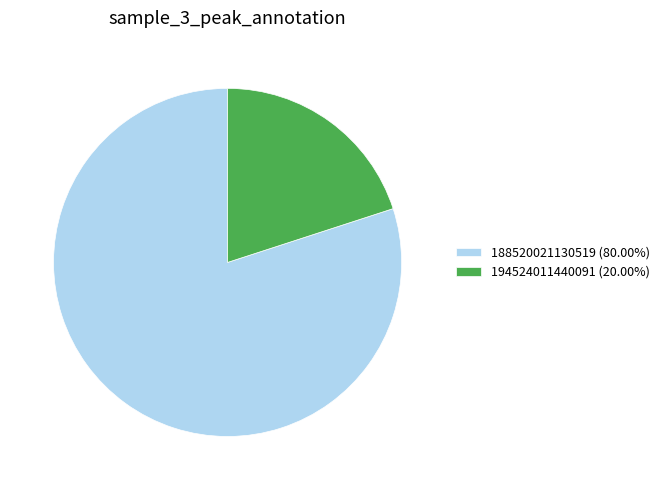

Is there any slice that represents more than half of the pie?

Yes